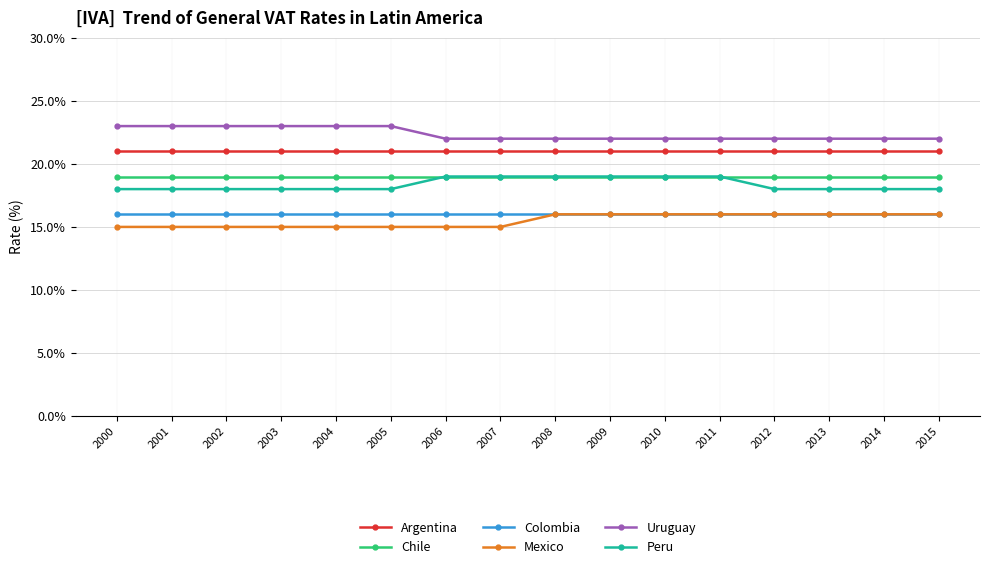

True or false: Peru and Colombia cross at least once.

False